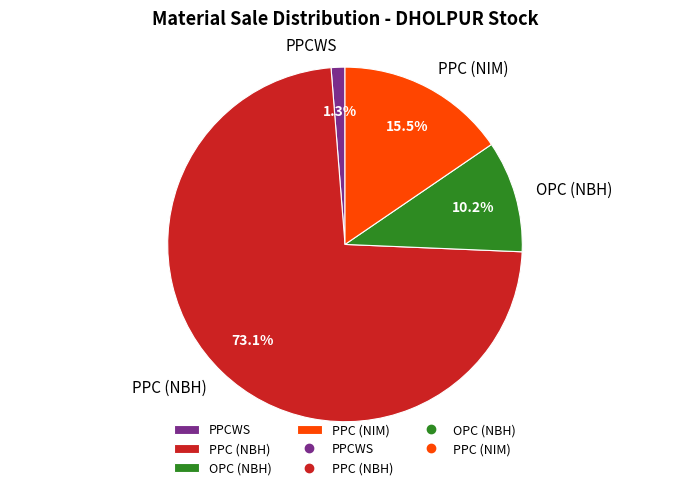

Is there a majority slice in this chart?

Yes